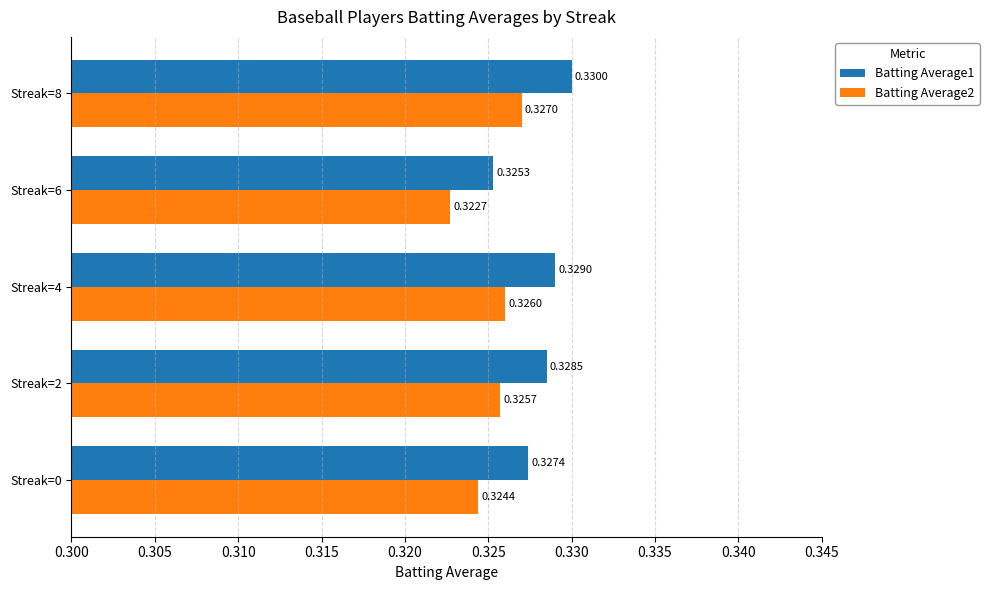

Count the number of categories in the chart.

5